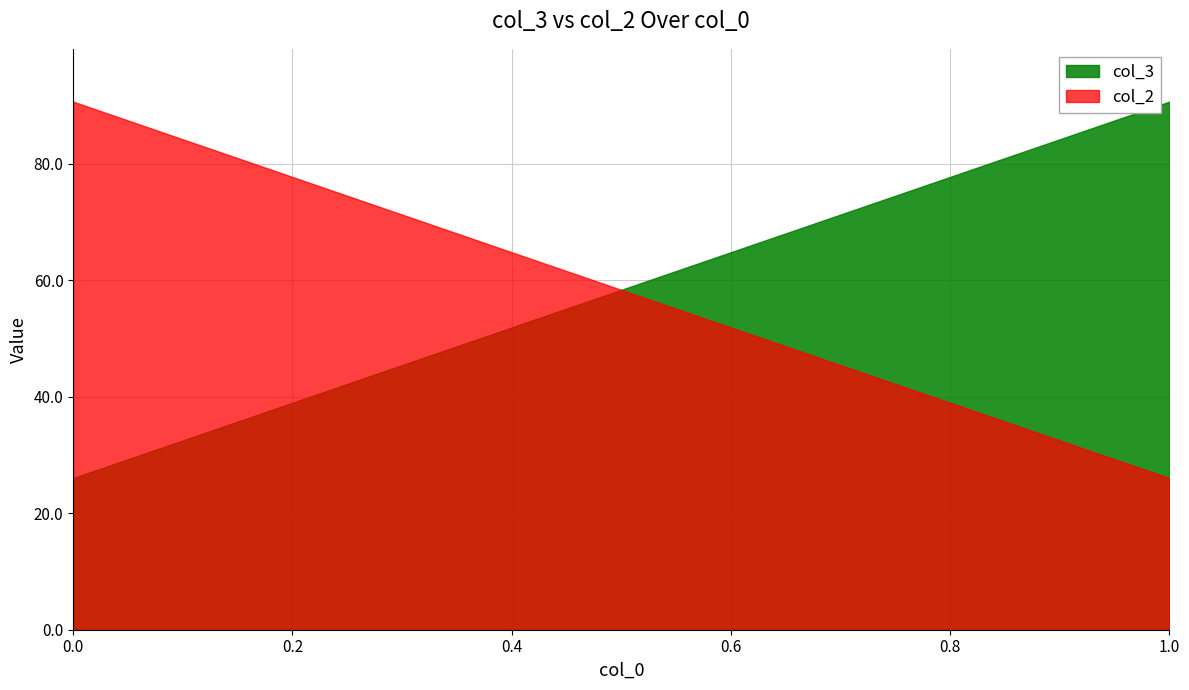

At which category is the sum across all series the highest?

1